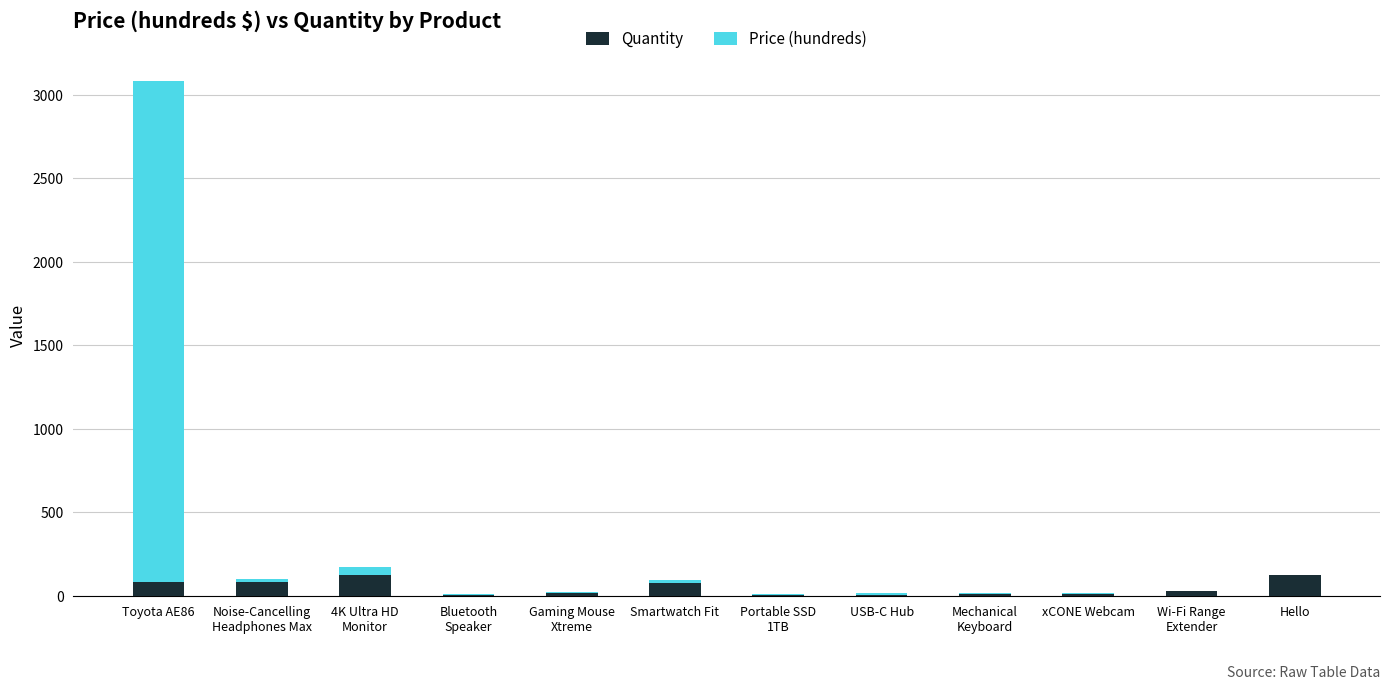

What is the sum of all Quantity values?

582.0